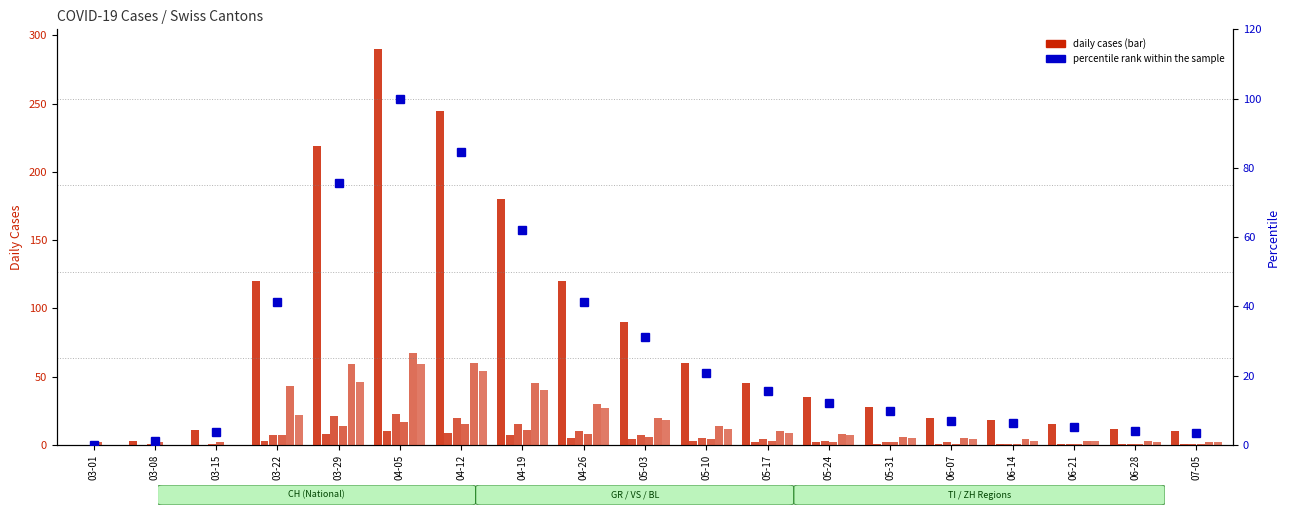

Rank the series by their maximum value, from highest to lowest.

CH, TI, ZH, VS, BL, GR